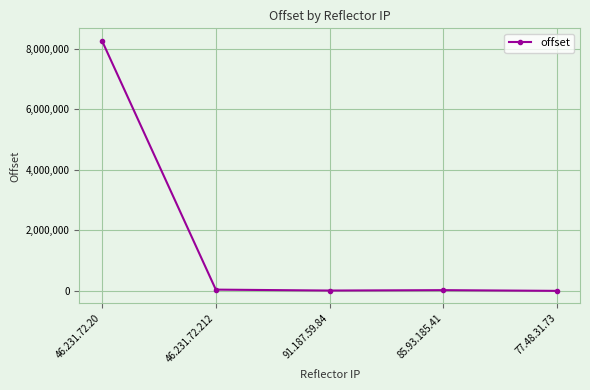

Is it true that the value at 85.93.185.41 is 23626?

True